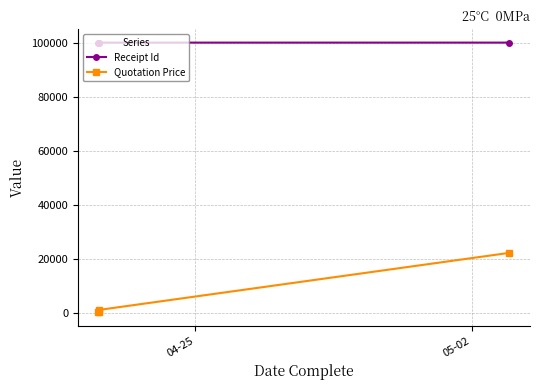

What is the minimum value shown in the chart?

200